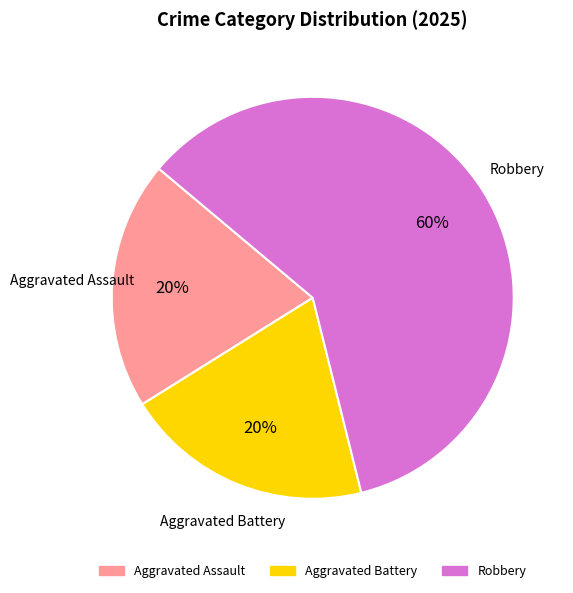

Combined, do Robbery and Aggravated Battery account for over 50%?

Yes